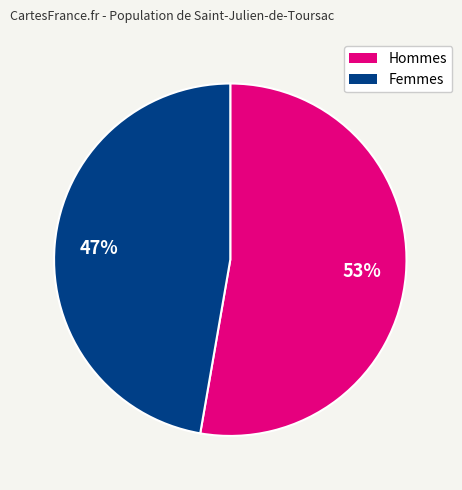

Count the number of slices in the pie.

2